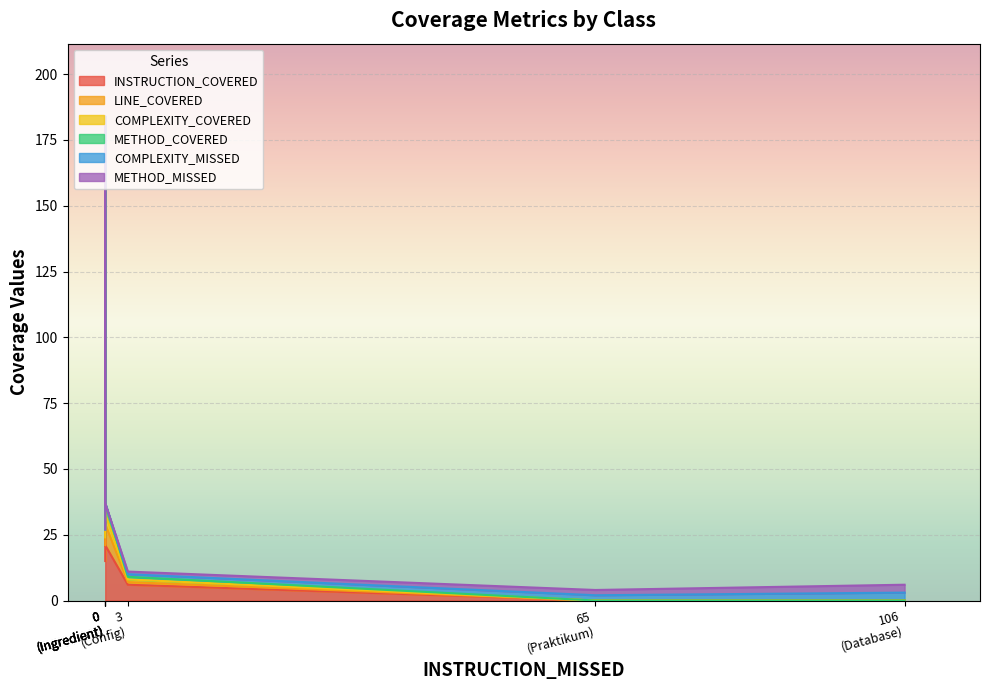

At which category does COMPLEXITY_COVERED reach its first local valley?

IngredientType